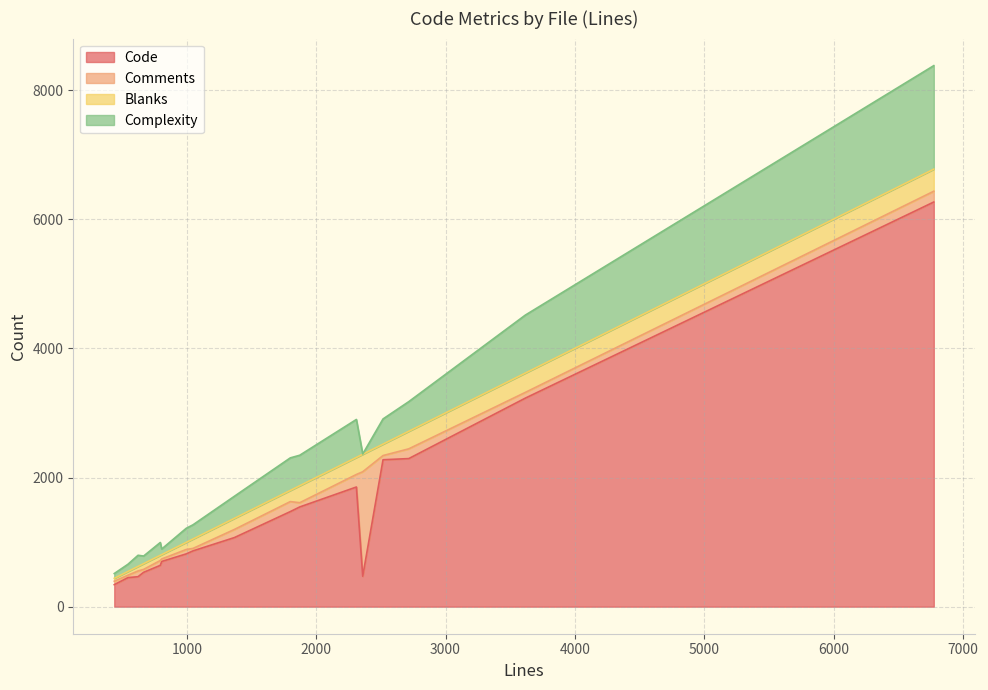

What is the highest value of the Code series?

6266